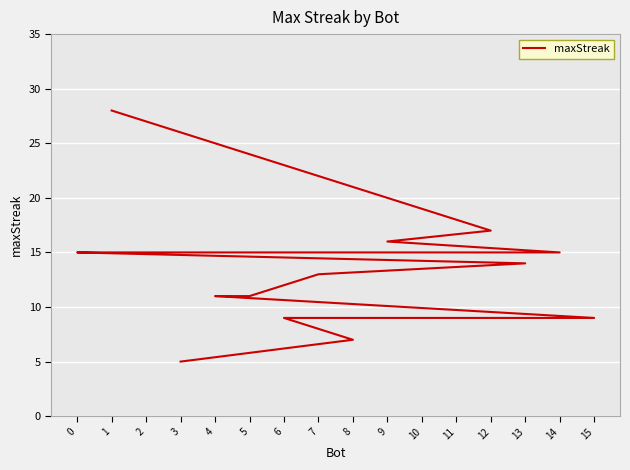

Rank the categories by value from highest to lowest.

1, 12, 9, 14, 11, 2, 0, 13, 7, 5, 4, 15, 10, 6, 8, 3